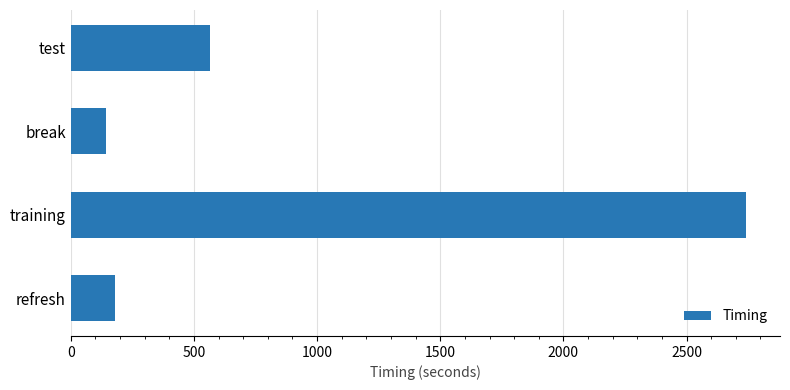

Reading bottom to top, transcribe all the data shown in this chart.

refresh=180.6	training=2742.1	break=142.1	test=565.8